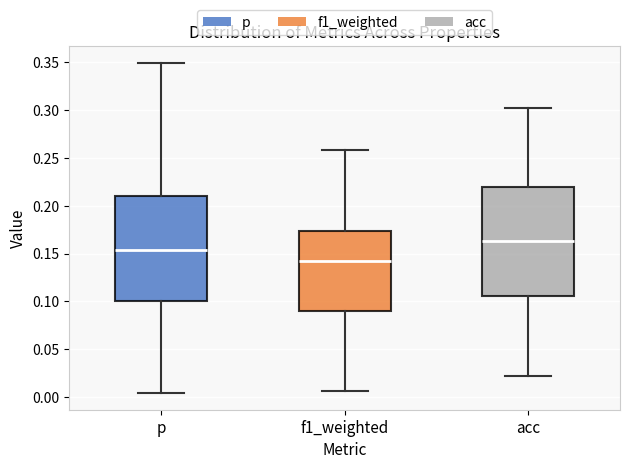

Reading left to right, transcribe this box plot: for each box, give where its median line is, the range the box spans, and where its two whiskers end, as read against the y-axis. The values are not printed on the chart, so give them approximately, as read against the axis.

p: median 0.155, box 0.100 to 0.210, whiskers 0.005 to 0.350
f1_weighted: median 0.140, box 0.090 to 0.175, whiskers 0.005 to 0.260
acc: median 0.165, box 0.105 to 0.220, whiskers 0.020 to 0.300